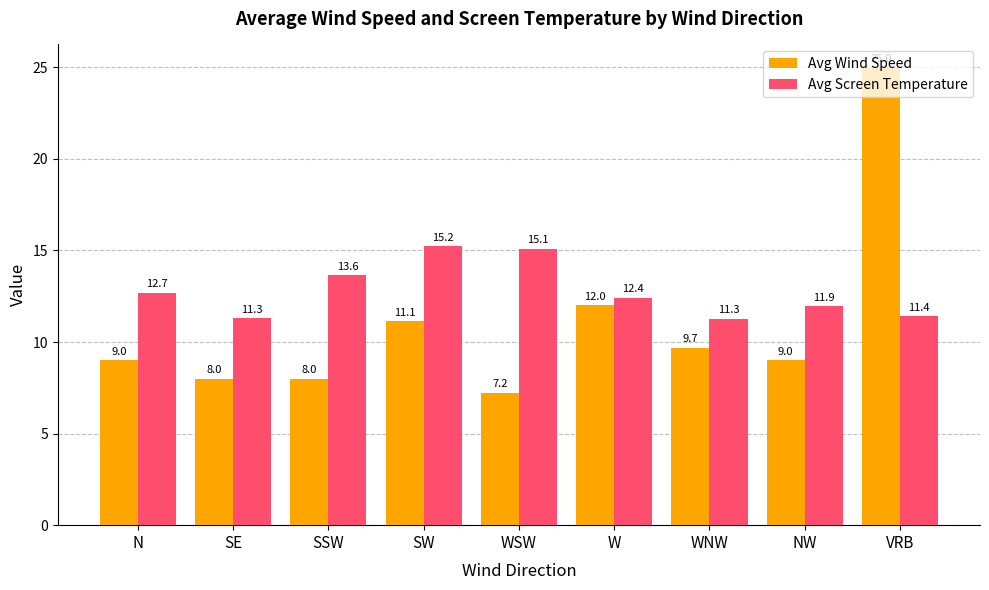

What is the minimum value for Avg Wind Speed?

7.2